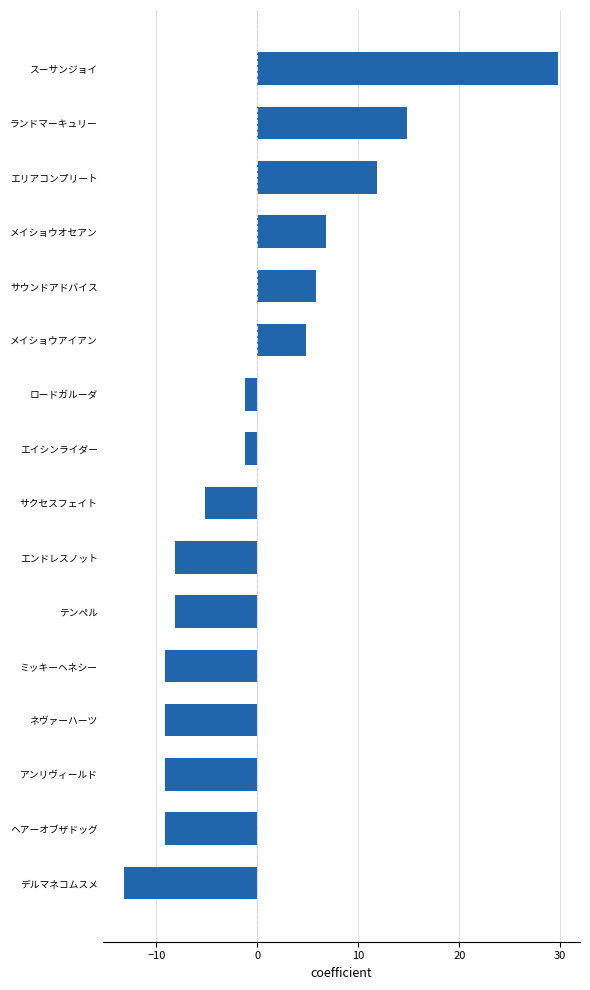

At which label is the value closest to 8?

メイショウオセアン